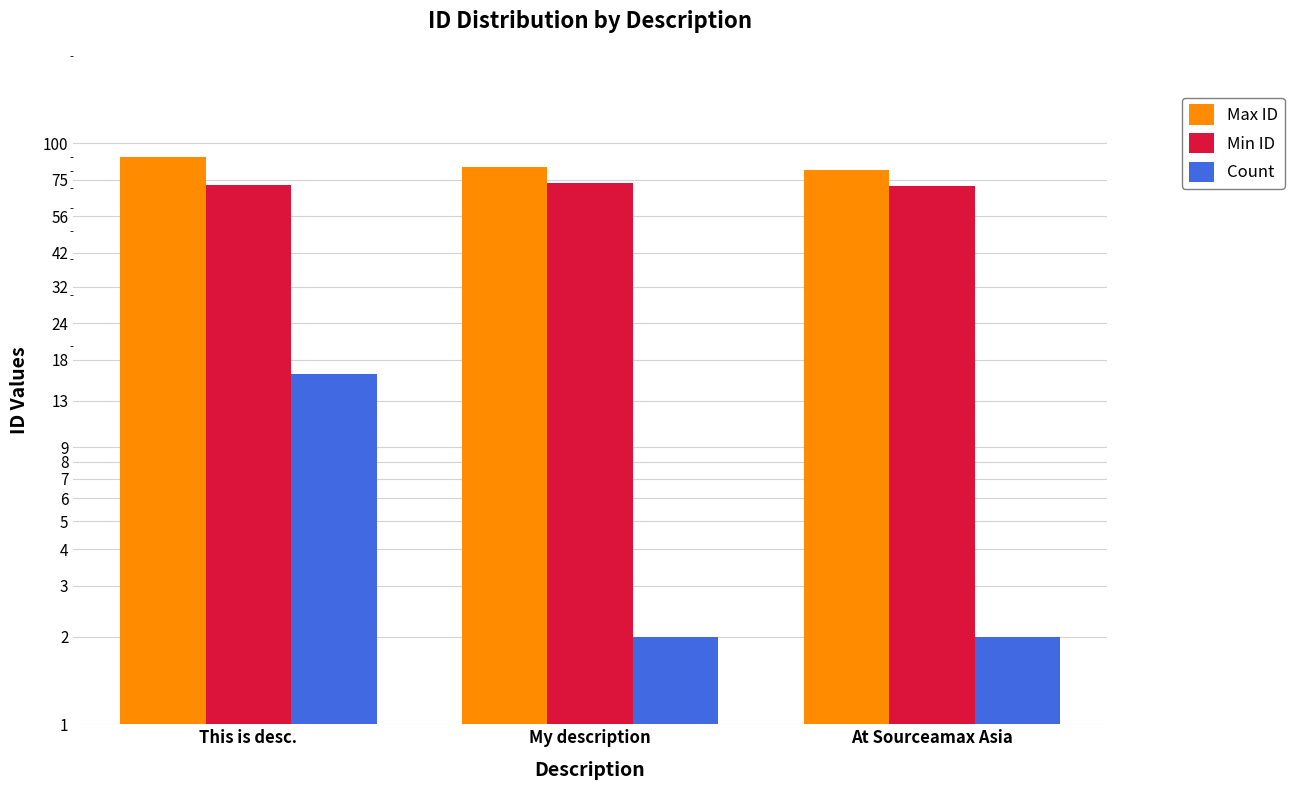

What is the label of the 3rd bar from the right?

This is desc.